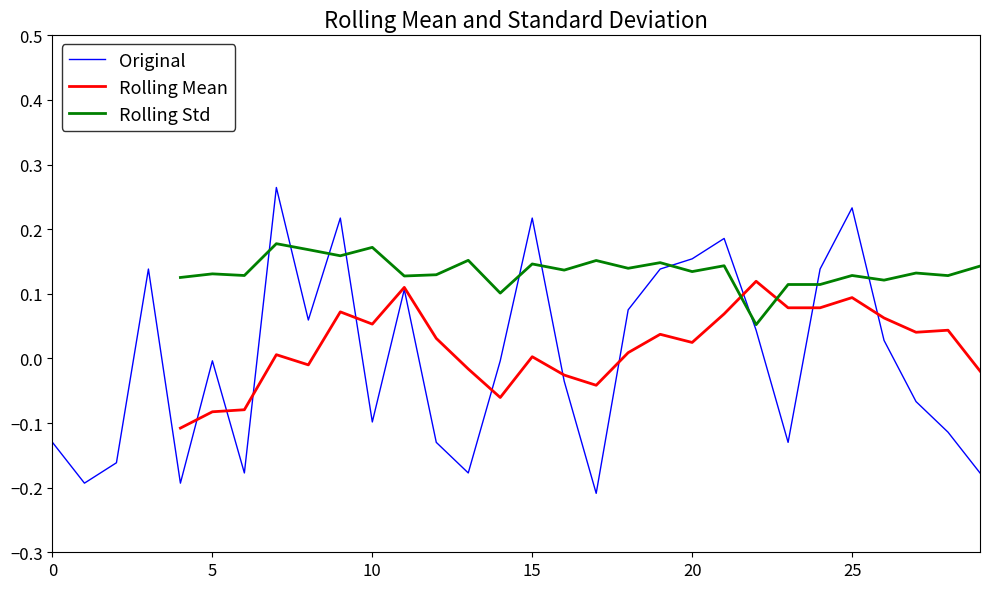

Count the Rolling Std values in the range 0 to 1.

26